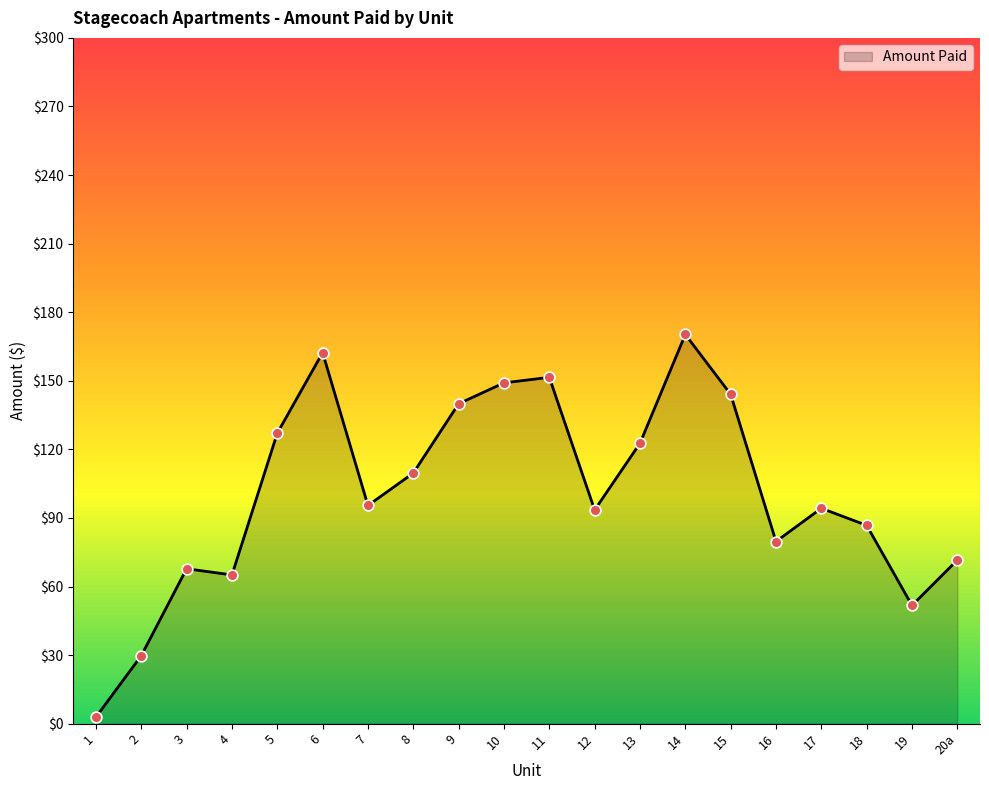

What is the change in value from 7 to 8?

+14.2